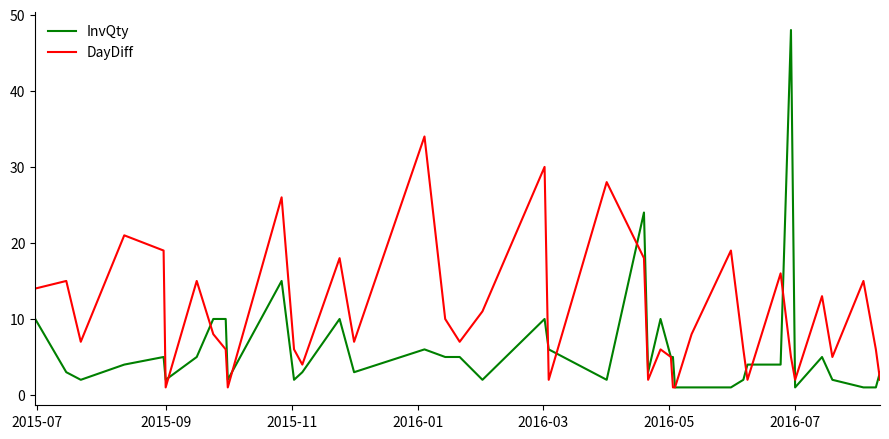

What is the difference between the second highest and second lowest values in the InvQty series?

23